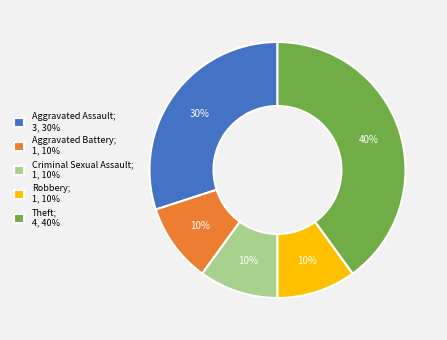

True or false: Robbery accounts for 10% of the total.

True